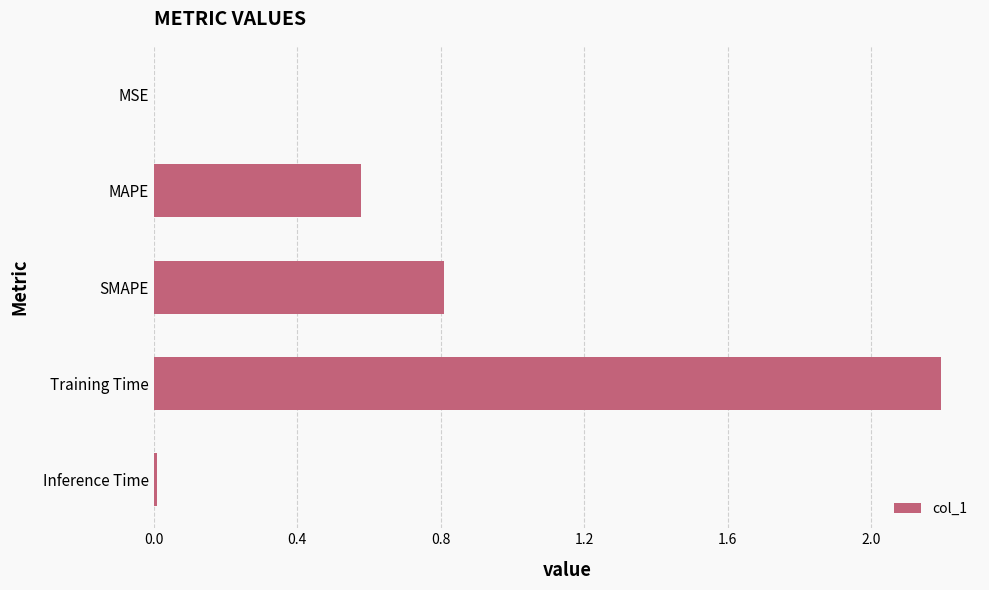

At which label is the value closest to 1?

SMAPE